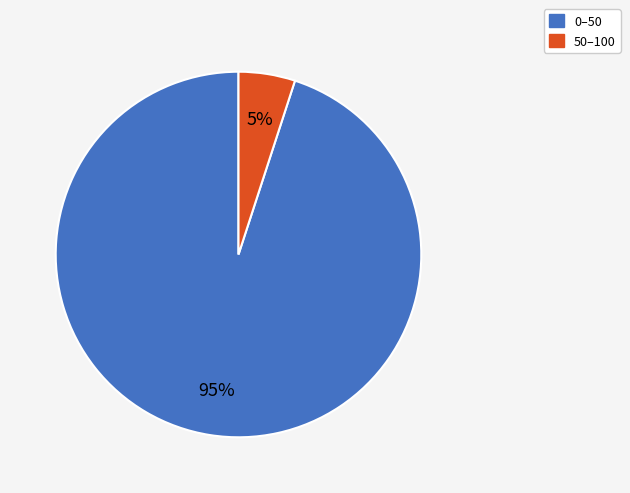

Count the number of slices in the pie.

2